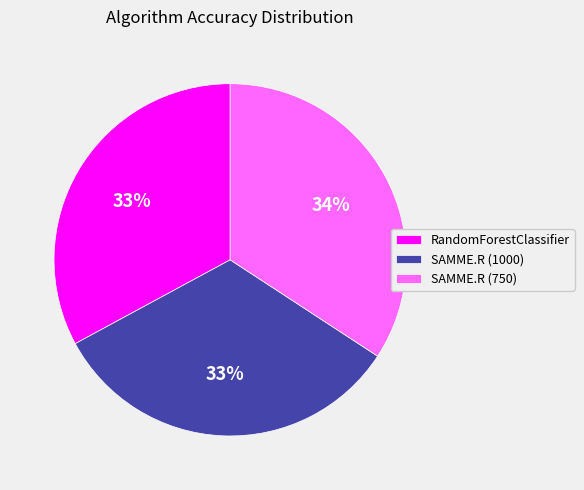

The RandomForestClassifier slice represents 33% of the pie. True or false?

True